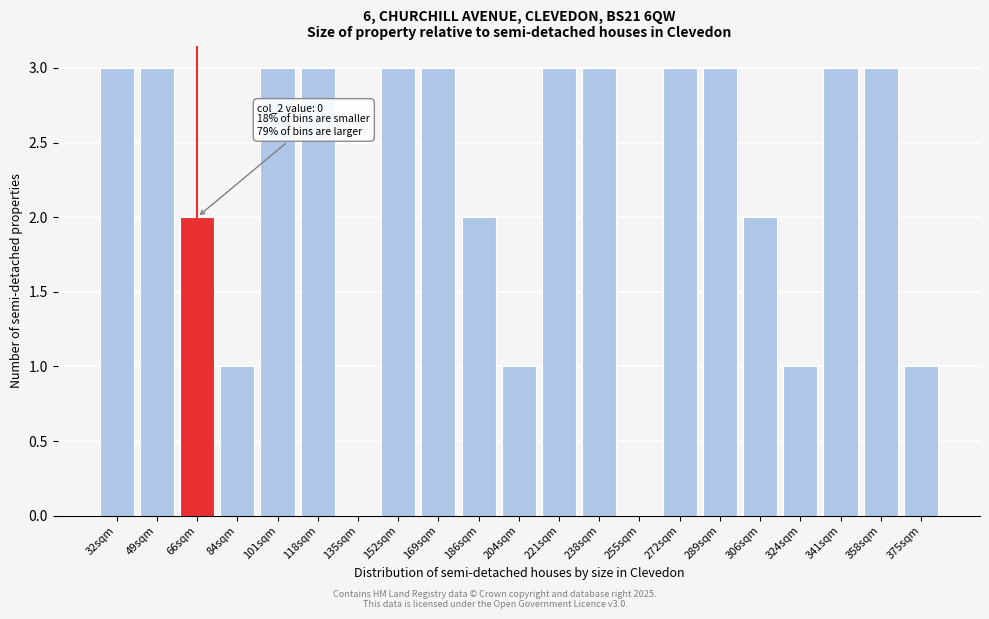

Reading left to right, what are all the values shown in this chart?

32sqm=3	49sqm=3	66sqm=2	84sqm=1	101sqm=3	118sqm=3	135sqm=0	152sqm=3	169sqm=3	186sqm=2	204sqm=1	221sqm=3	238sqm=3	255sqm=0	272sqm=3	289sqm=3	306sqm=2	324sqm=1	341sqm=3	358sqm=3	375sqm=1